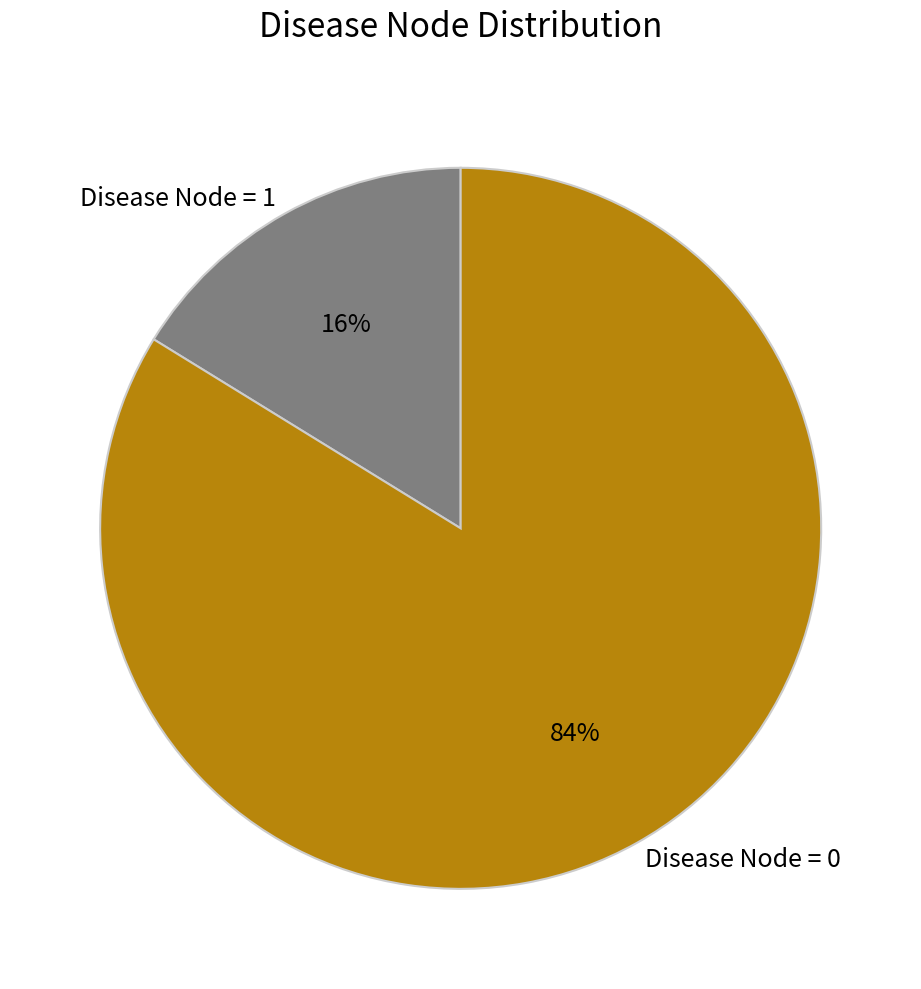

How many segments does this pie chart have?

2